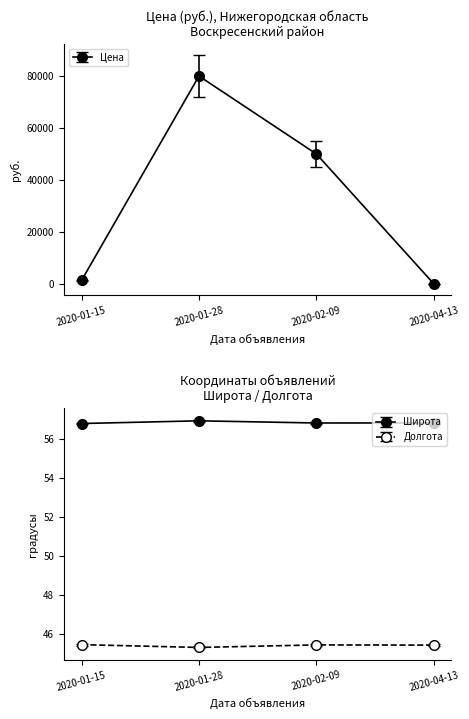

Where is Широта nearest to the value 56?

2020-01-15